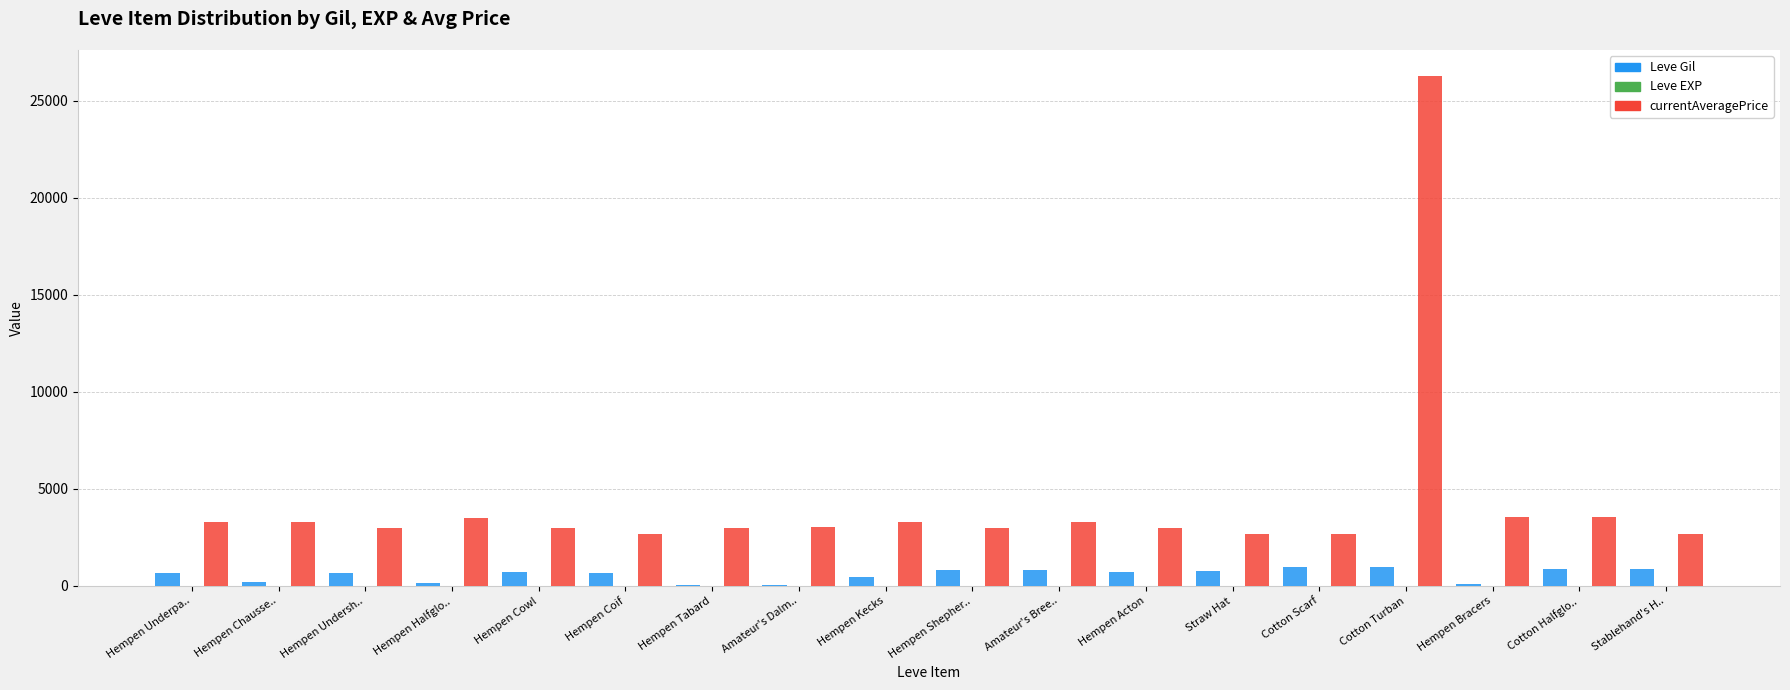

What is the difference between the Leve Gil values at Hempen Chausse.. and Straw Hat?

560